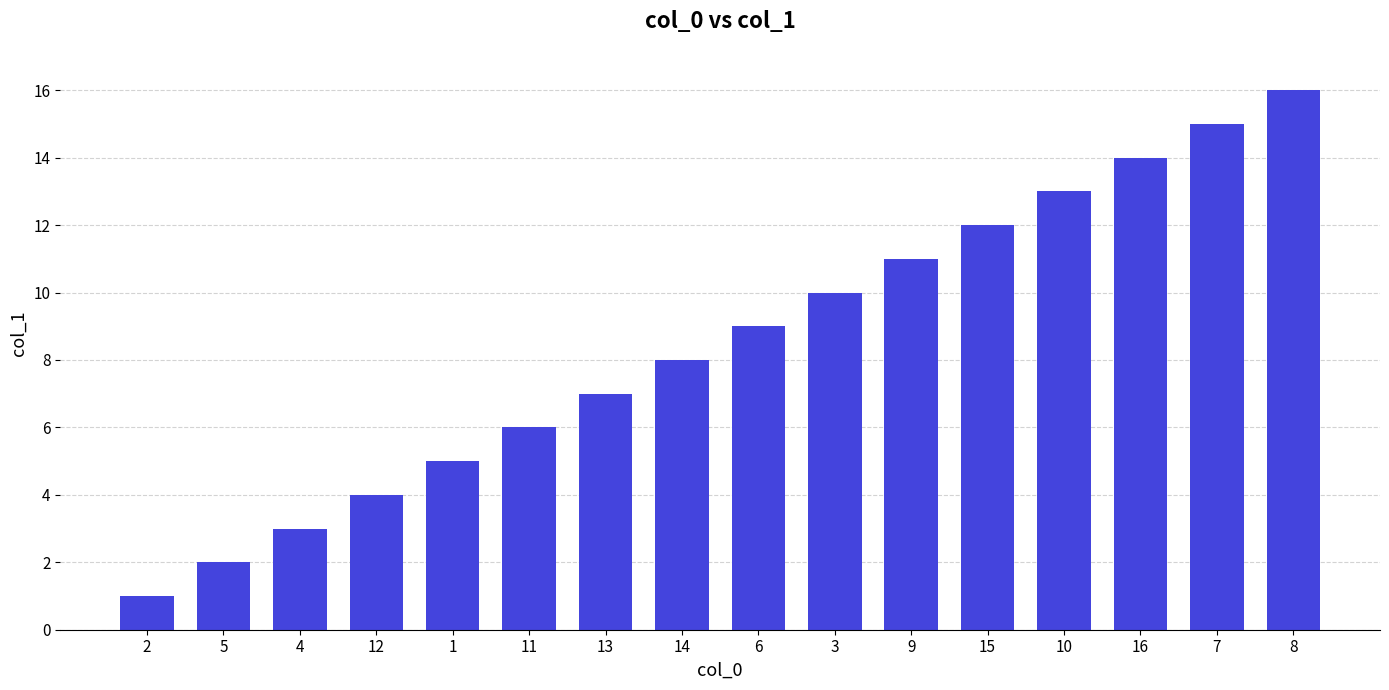

The value at 8 is 16. True or false?

True